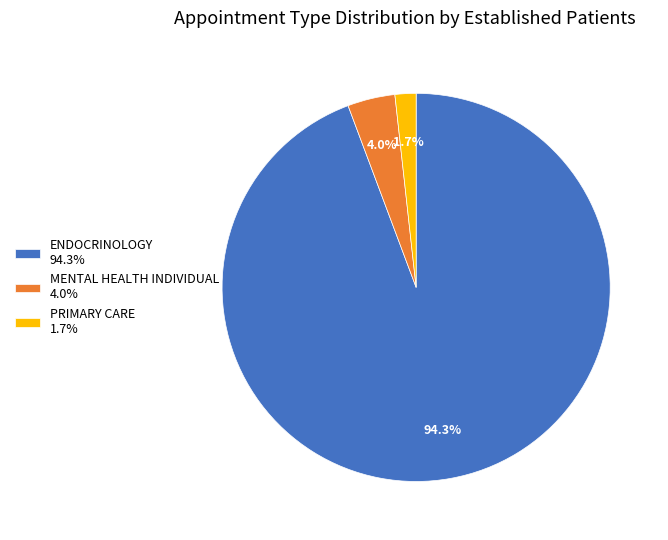

To the nearest percent, what is the difference between the largest and smallest slice percentages?

93%